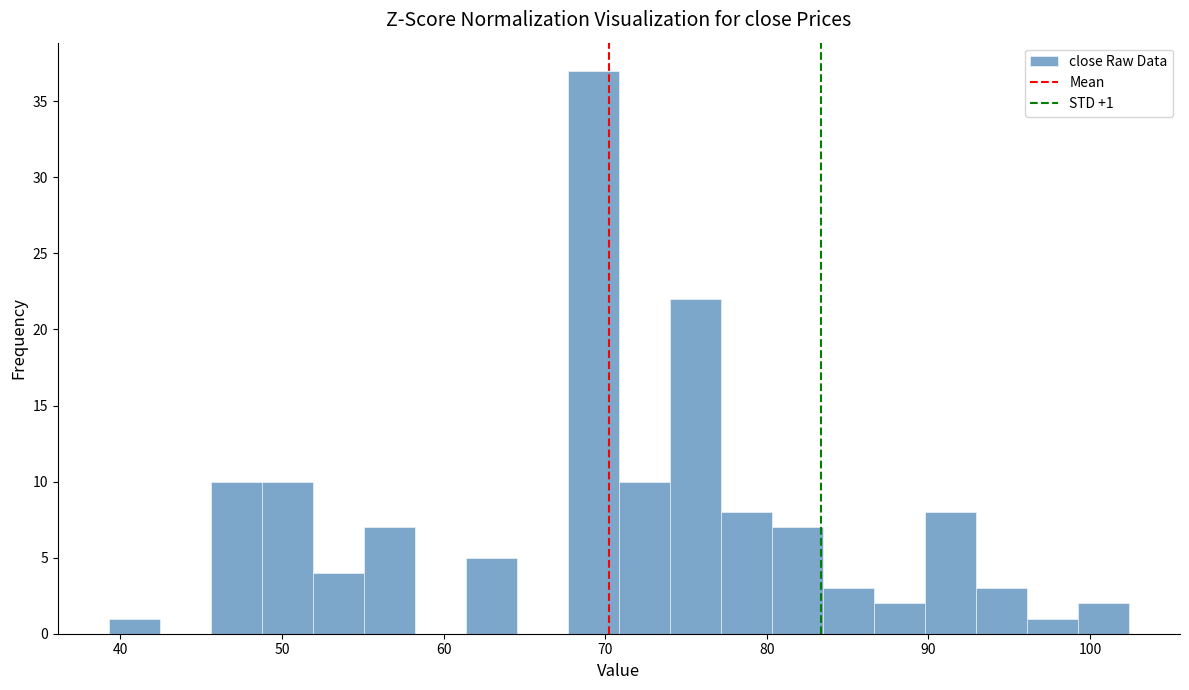

Read against the x-axis, roughly where is the centre of the tallest bar?

69